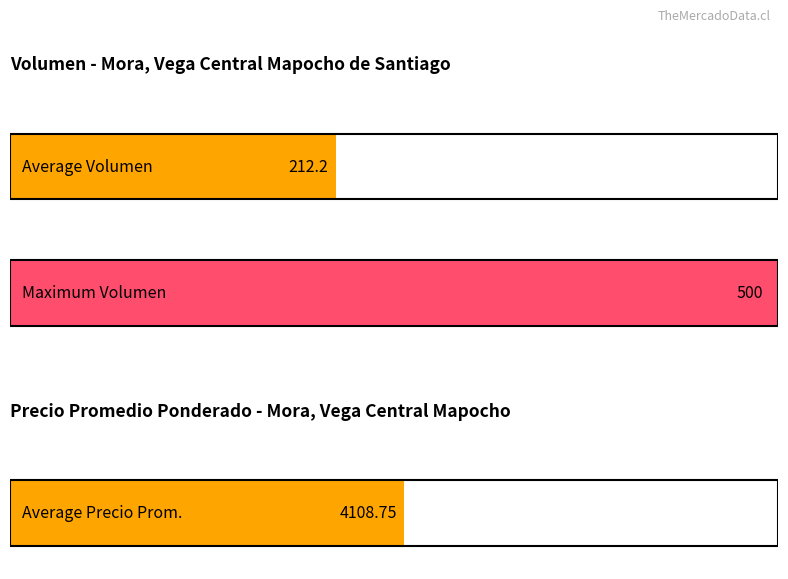

List the series in order of their peak value, lowest first.

Volumen, Precio promedio ponderado